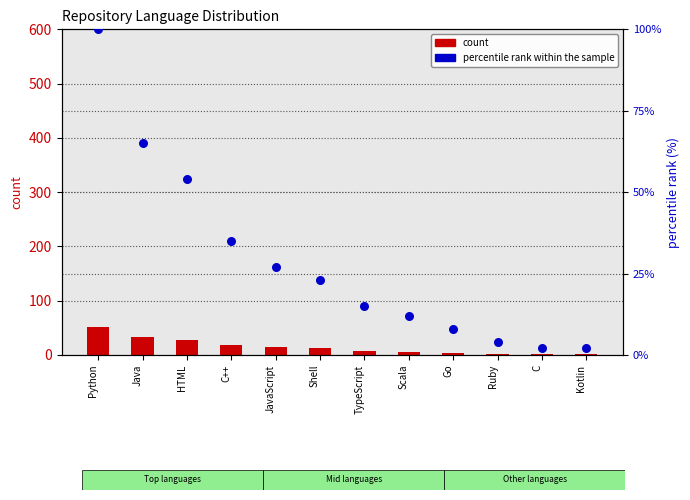

Is the value of percentile rank within the sample at Shell greater than the value of count at Go?

Yes